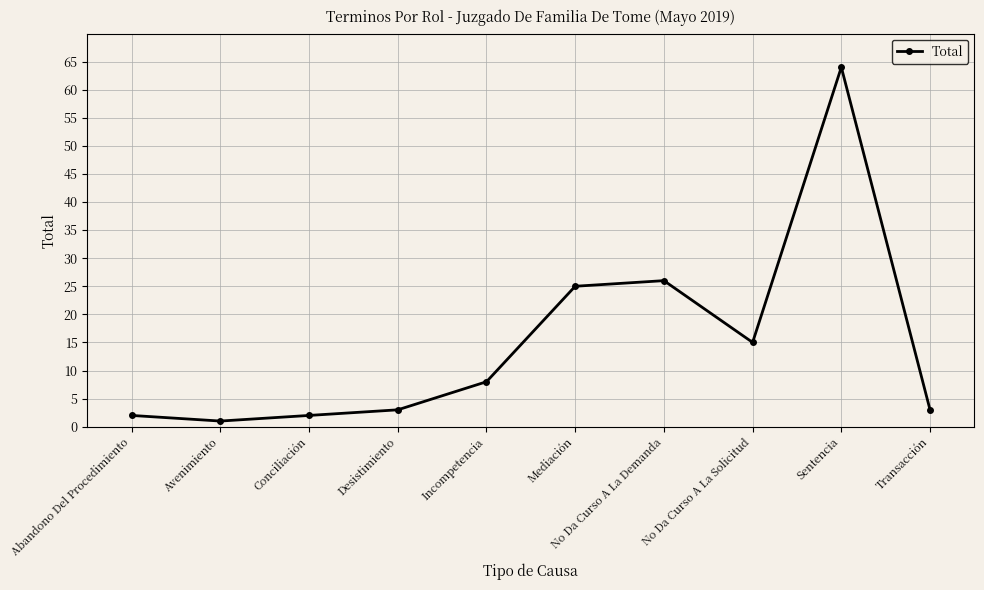

What is the difference between the maximum and minimum values?

63